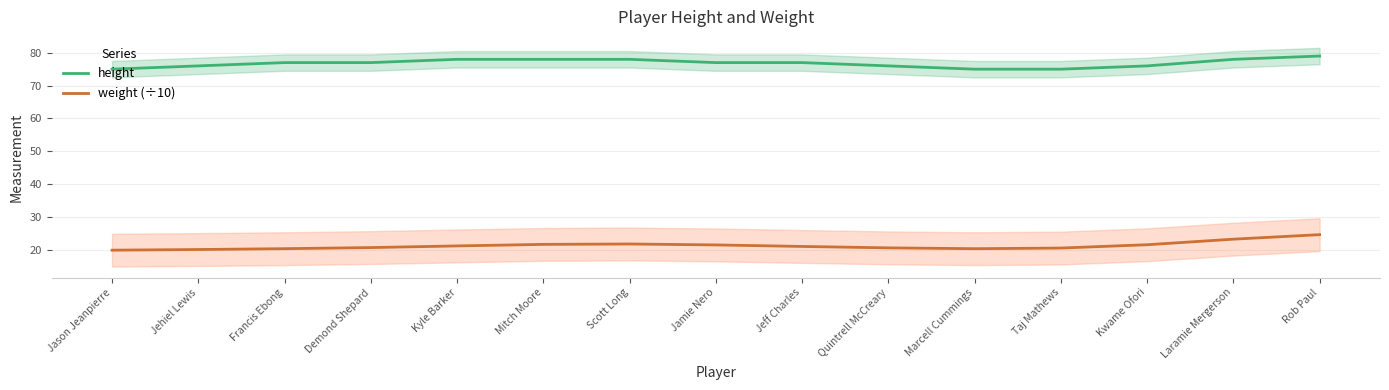

Which has a higher value, Mitch Moore or Scott Long?

Mitch Moore